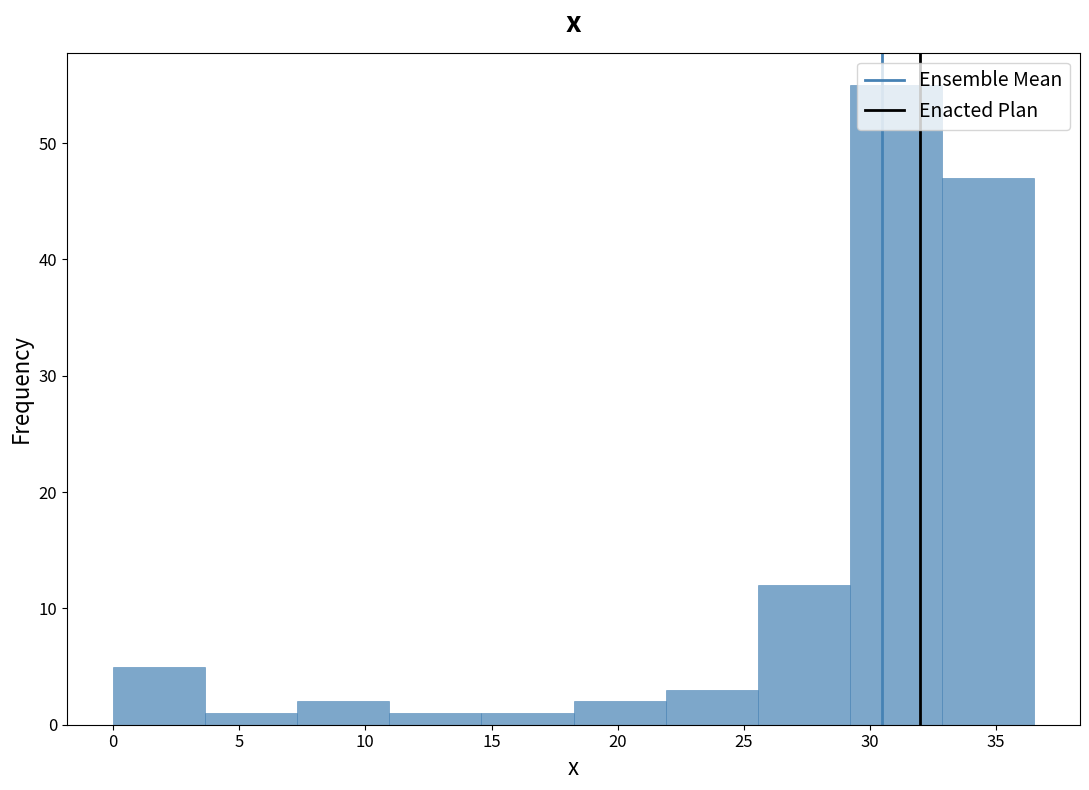

Reading left to right, transcribe this chart: for each bar, give the range it covers on the x-axis and its height. Neither the bar edges nor the heights are printed on the chart, so give them approximately, as read against the axes.

0.00 to 3.65: 5
3.65 to 7.30: 1
7.30 to 10.95: 2
10.95 to 14.60: 1
14.60 to 18.25: 1
18.25 to 21.90: 2
21.90 to 25.55: 3
25.55 to 29.20: 12
29.20 to 32.85: 55
32.85 to 36.50: 47